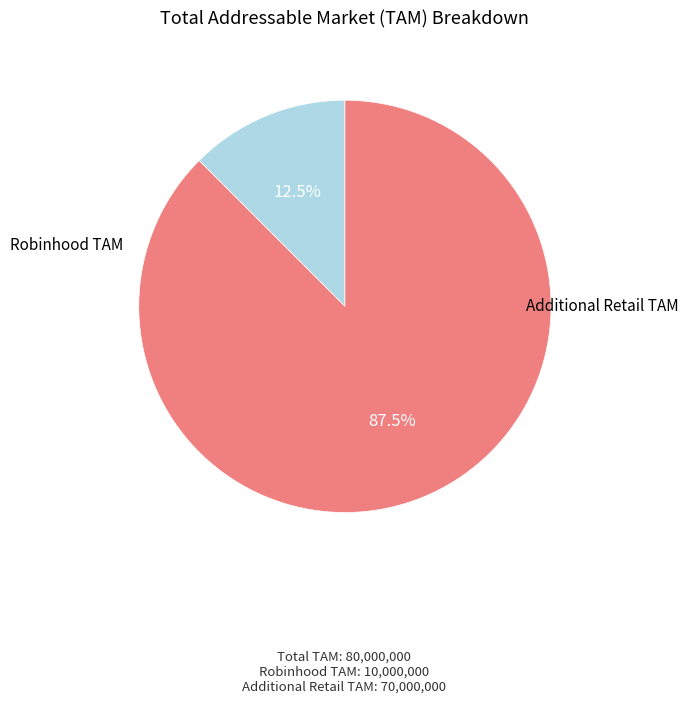

What is the ratio of the value at Additional Retail TAM to the value at Robinhood TAM?

7.0